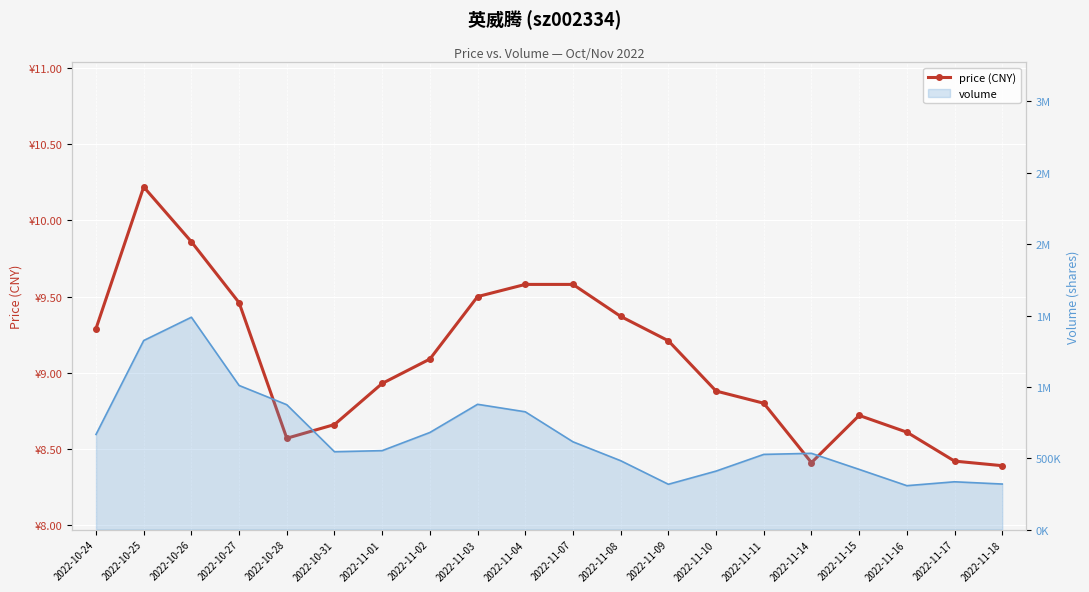

Where is the first local maximum?

2022-10-25